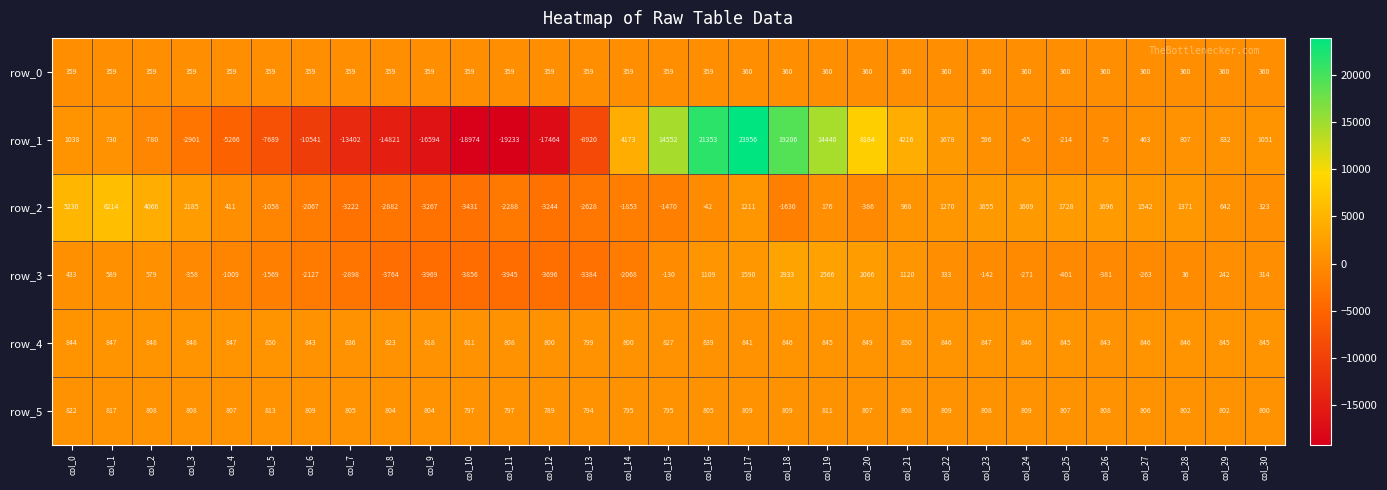

What is the average value of the row_2 series?

91